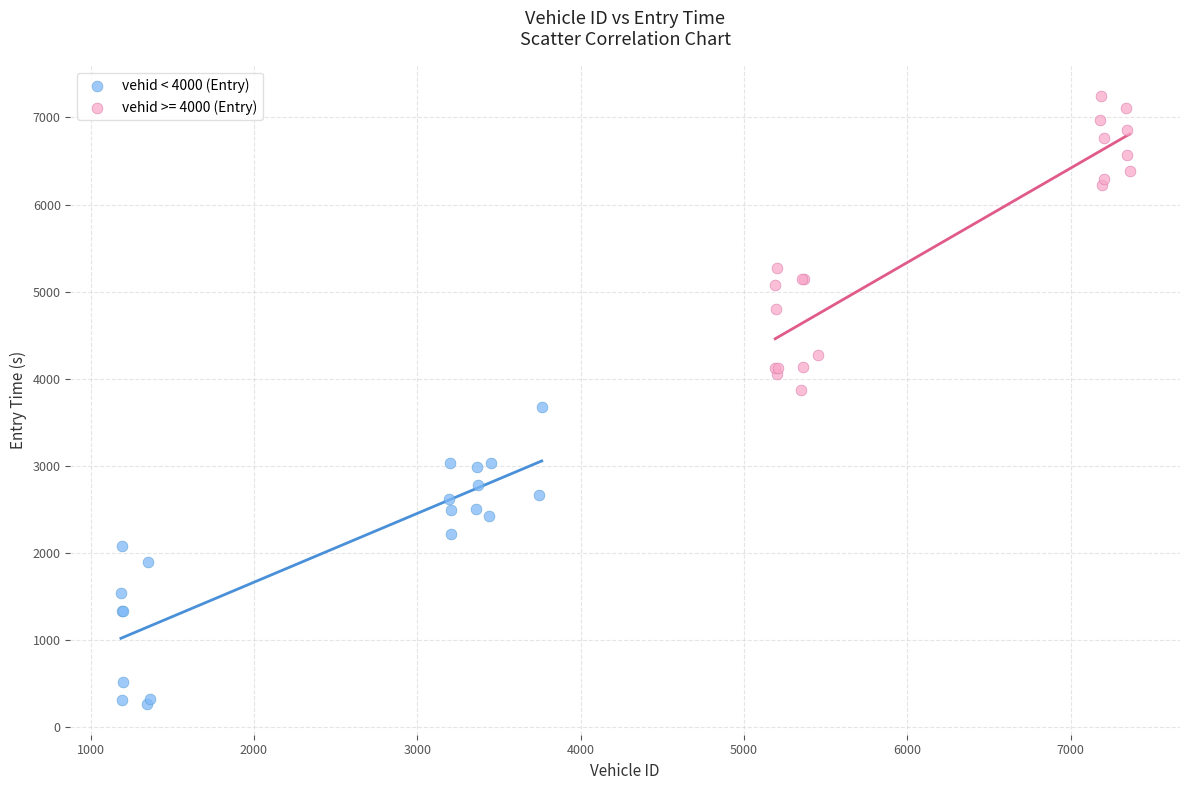

Which series reaches the maximum Y coordinate?

vehid >= 4000 (Entry)